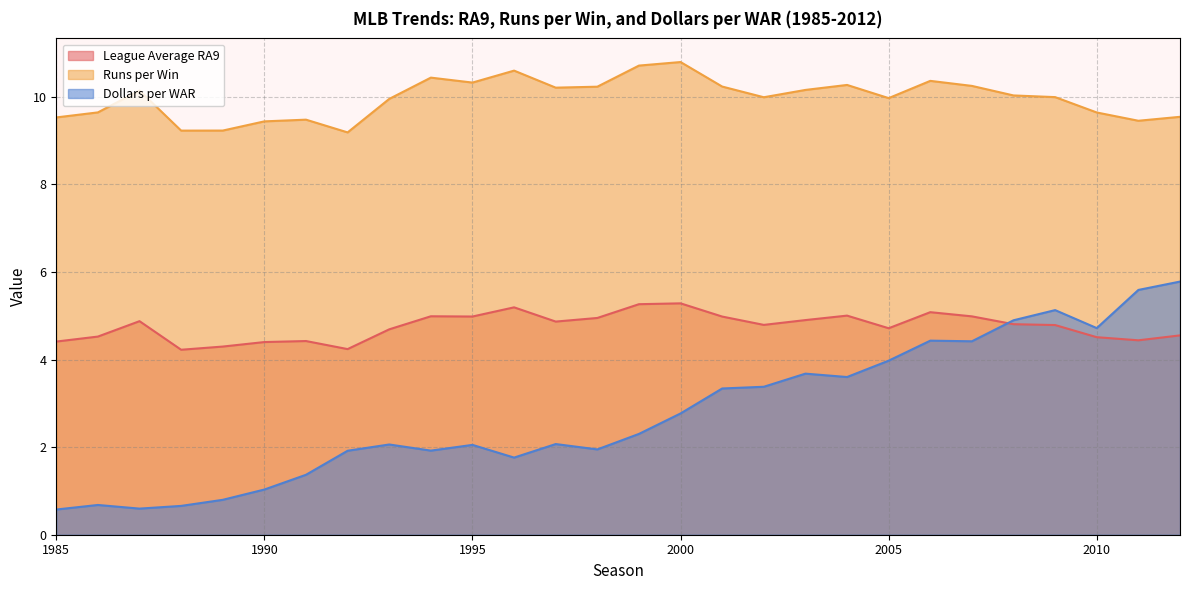

What value does the Runs per Win series have at 1998?

10.2